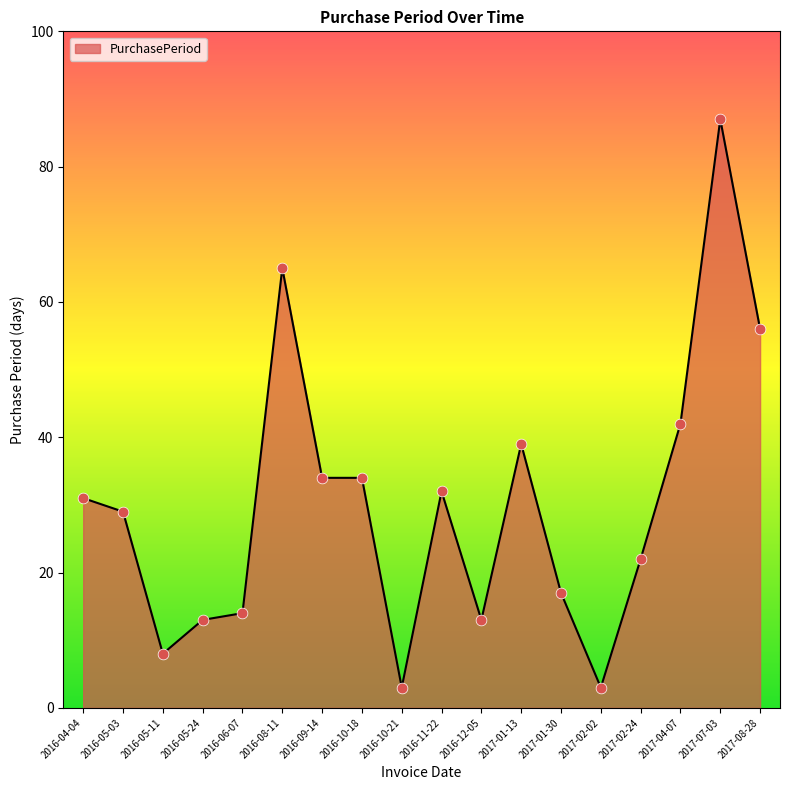

Between 2016-09-14 and 2016-06-07, which is larger?

2016-09-14